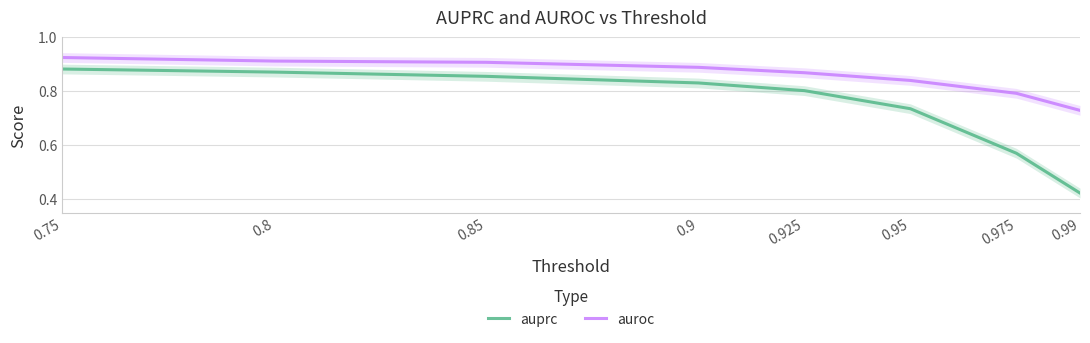

Which label corresponds to the largest value in the chart?

0.75